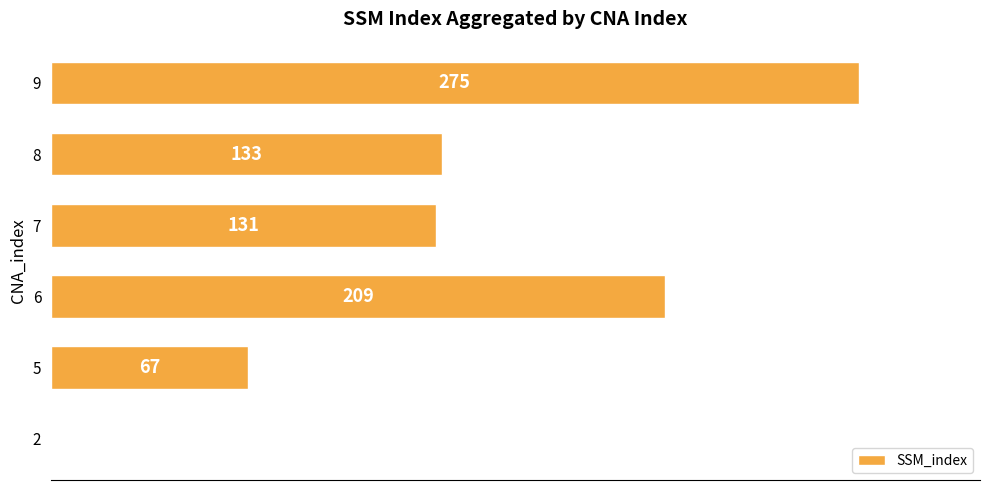

Reading top to bottom, list all the values displayed in this chart.

9=275	8=133	7=131	6=209	5=67	2=0